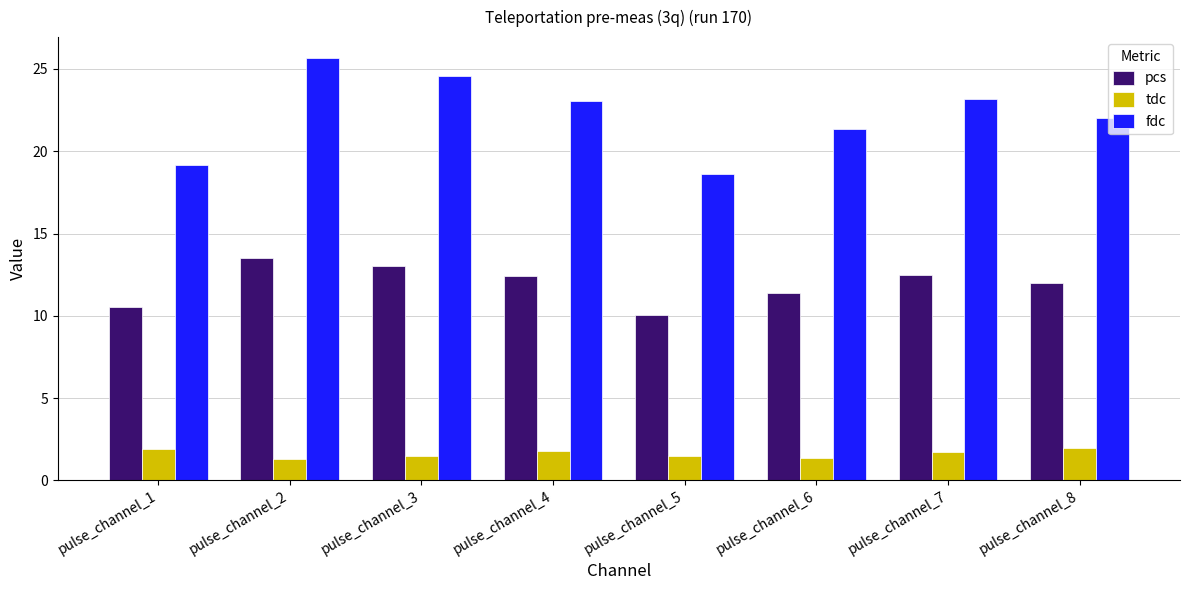

Rank the series at pulse_channel_1 from lowest to highest value.

tdc, pcs, fdc